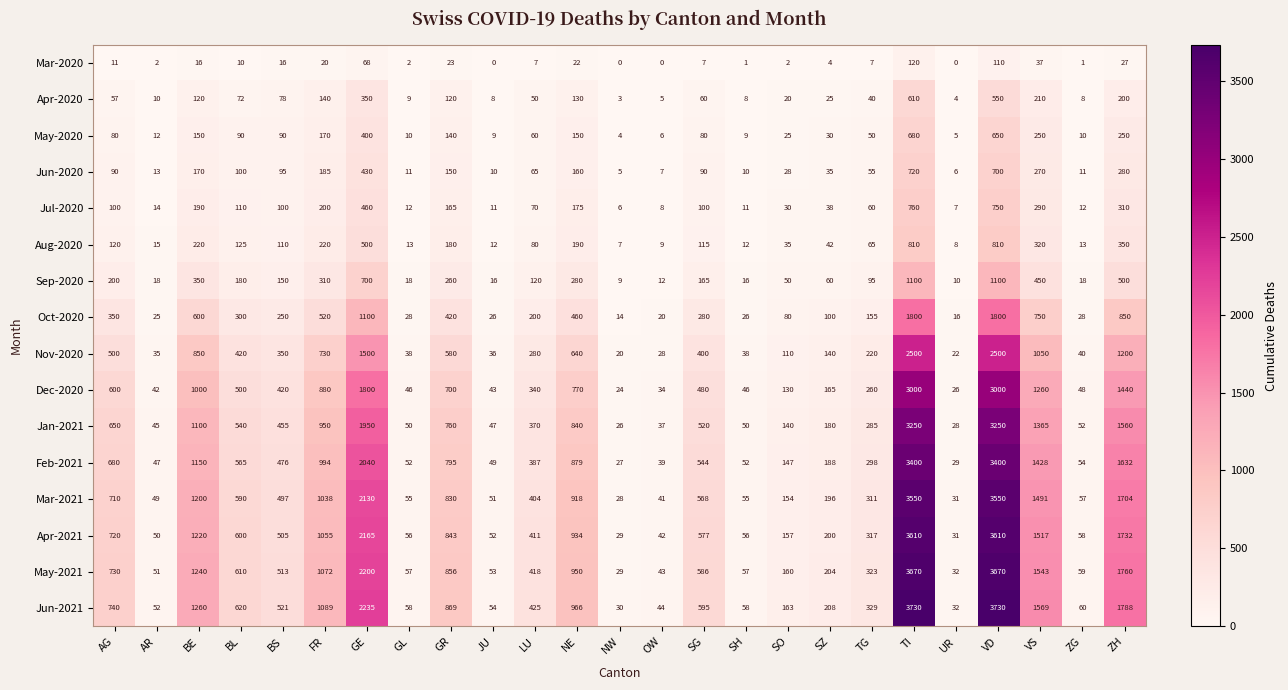

The Jun-2021 series shows 1788 at ZH. True or false?

True